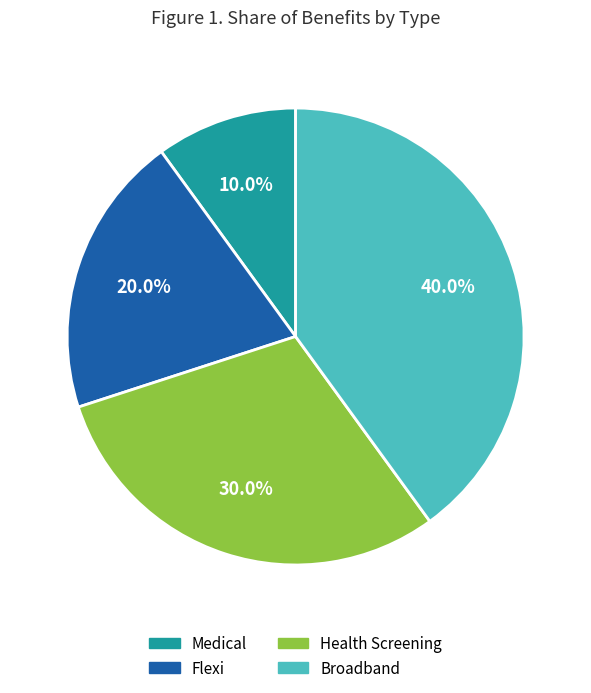

Count the number of slices in the pie.

4